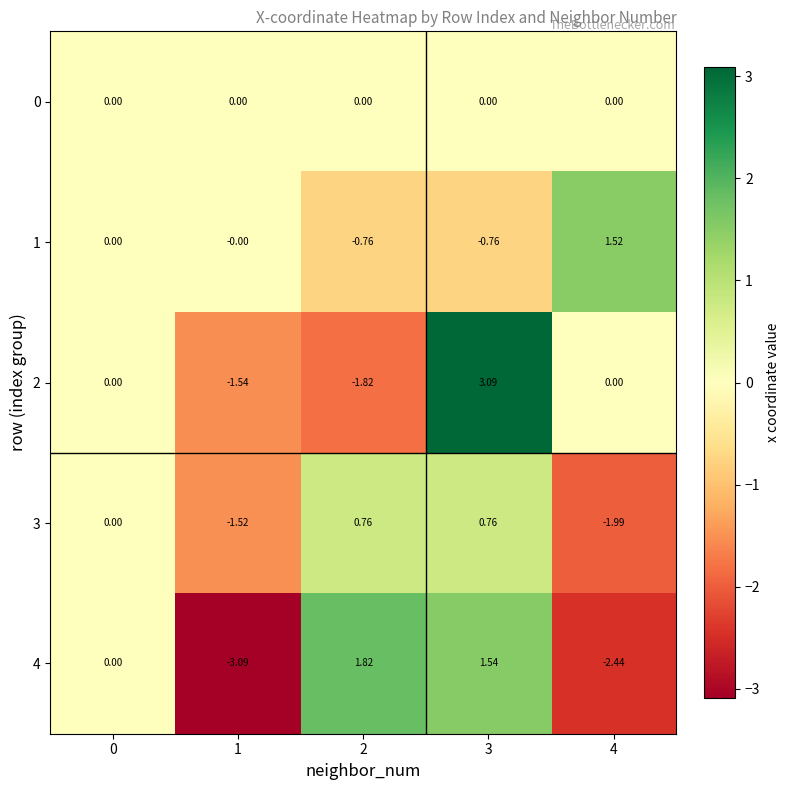

Reading right to left, what are all the values shown in this chart?

0: 4=0.0	3=0.0	2=0.0	1=0.0	0=0.0
1: 4=1.5	3=-0.8	2=-0.8	1=-0.0	0=0.0
2: 4=0.0	3=3.1	2=-1.8	1=-1.5	0=0.0
3: 4=-2.0	3=0.8	2=0.8	1=-1.5	0=0.0
4: 4=-2.4	3=1.5	2=1.8	1=-3.1	0=0.0